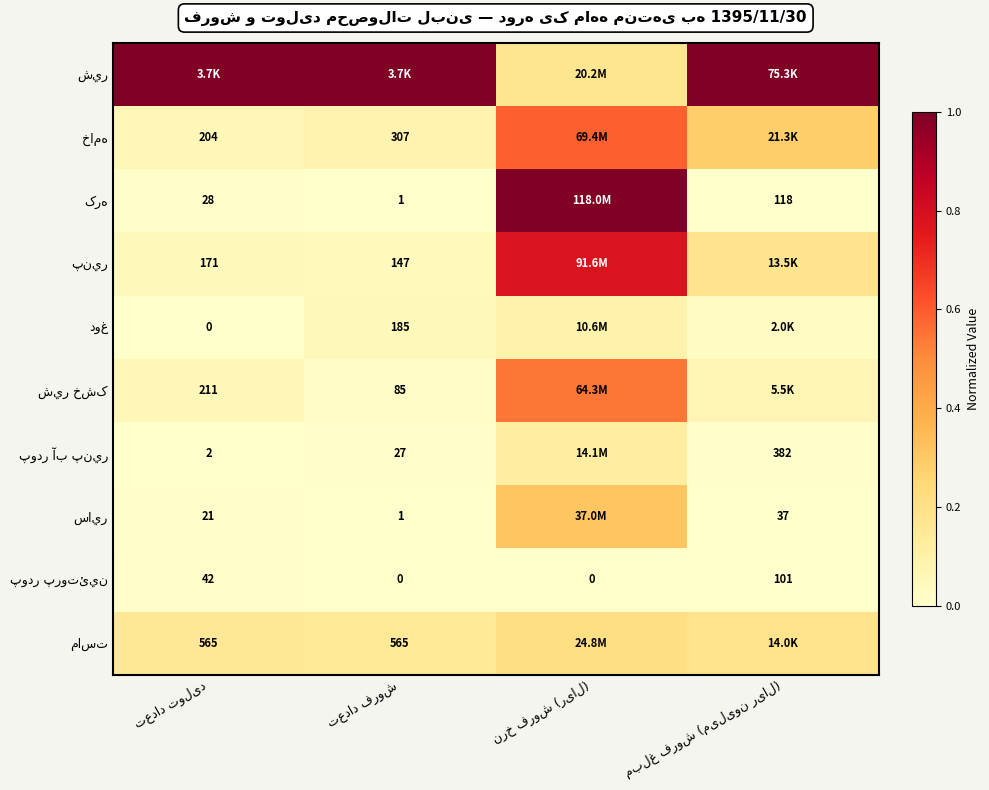

What is the difference between the highest and lowest values at تعداد فروش?

1.0